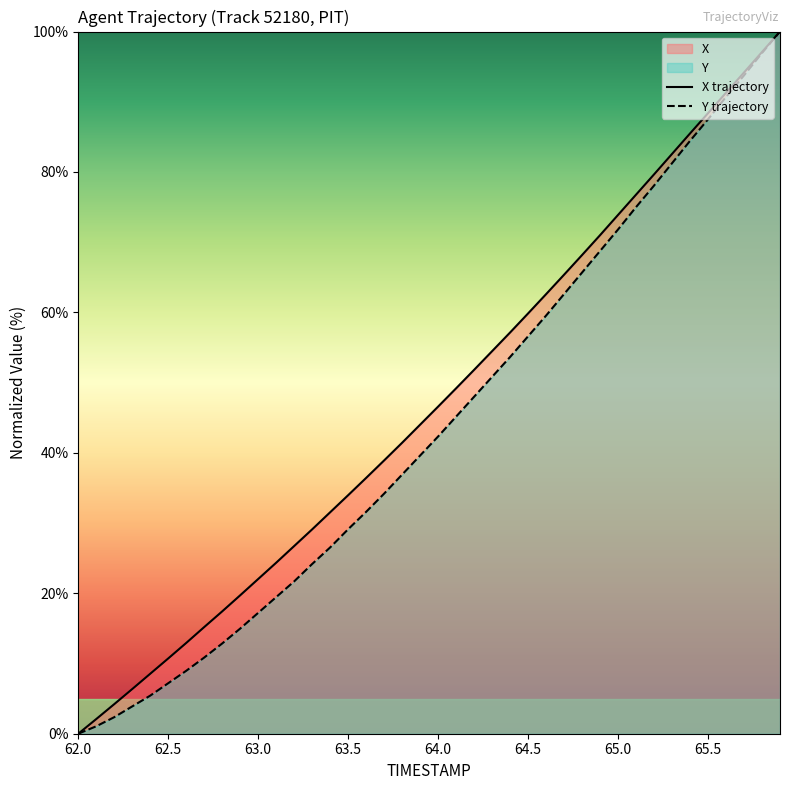

At 63.0, list the series in order from largest to smallest.

X trajectory, Y trajectory